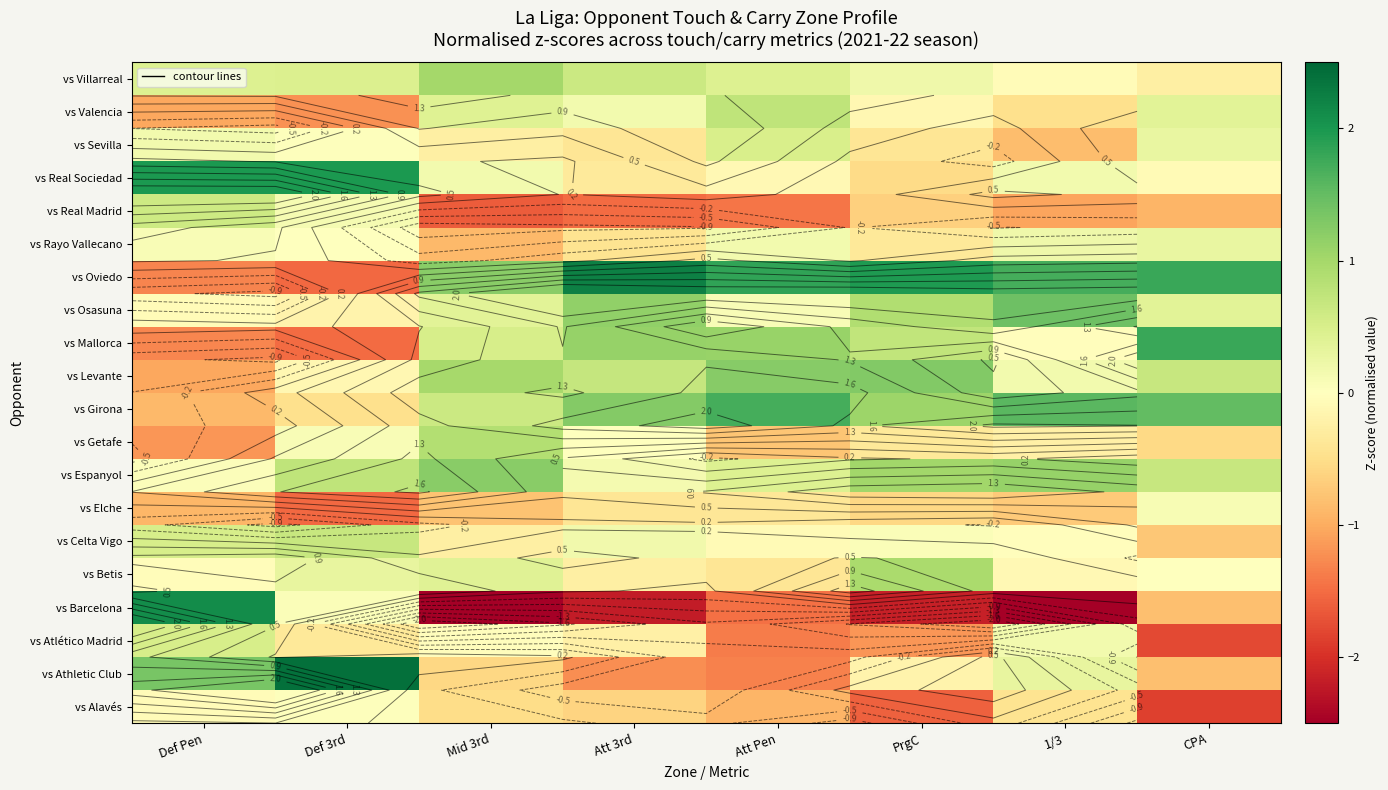

At how many categories does at least one series exceed 0?

8